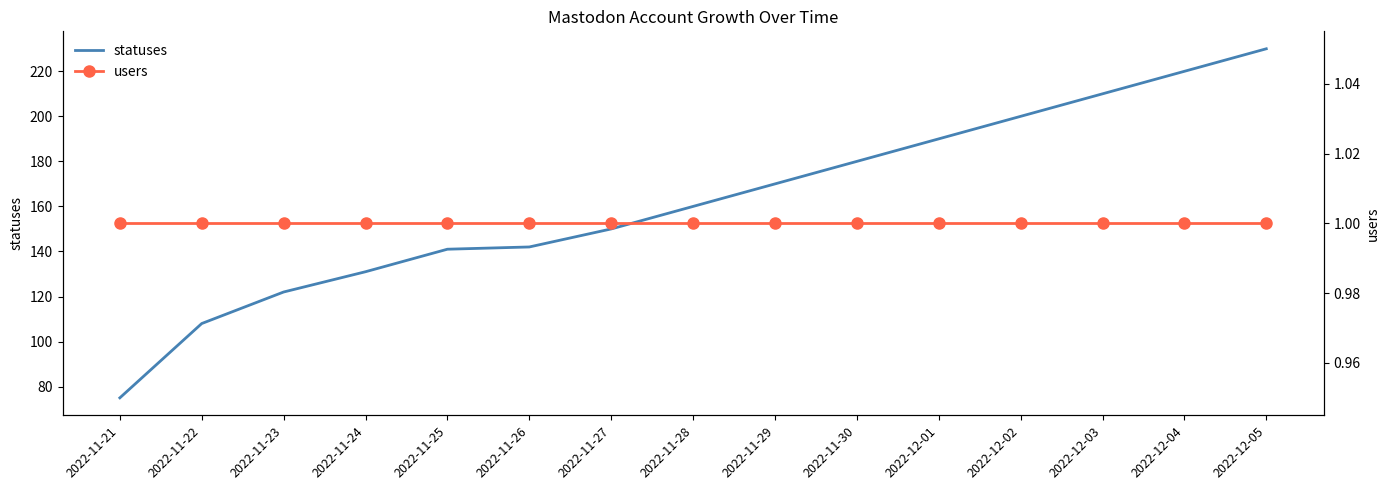

Which series has the largest total across all categories?

statuses